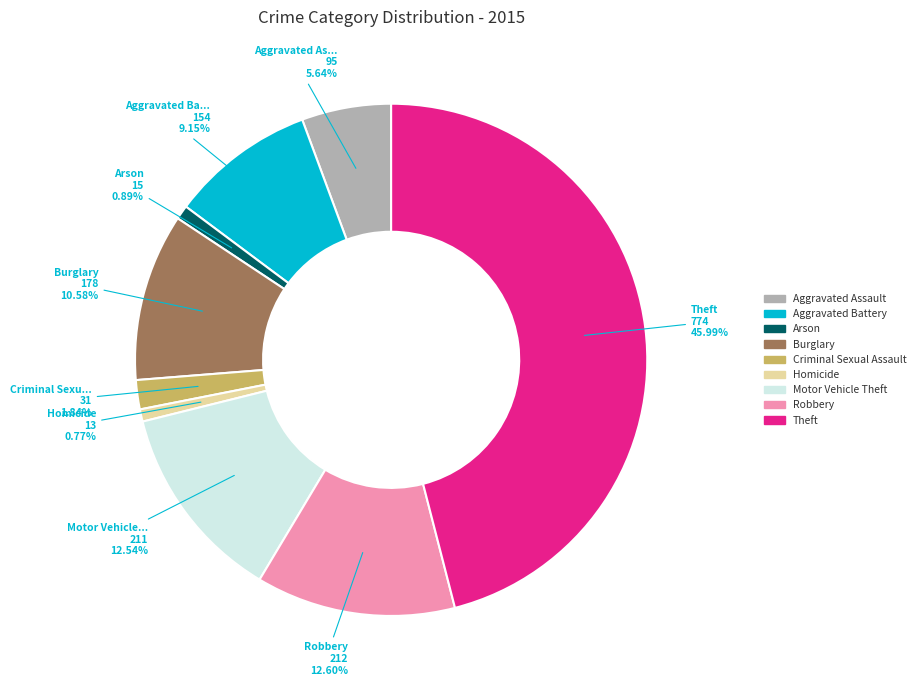

Does any single category account for the majority?

No